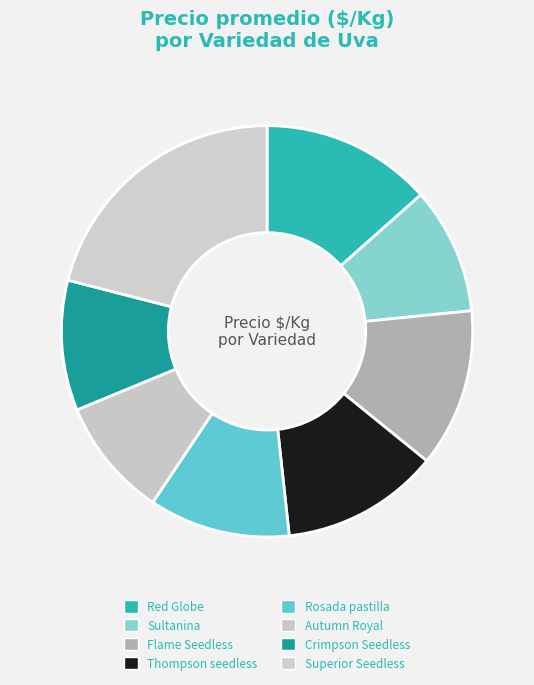

Does Red Globe represent more than half of the total?

No